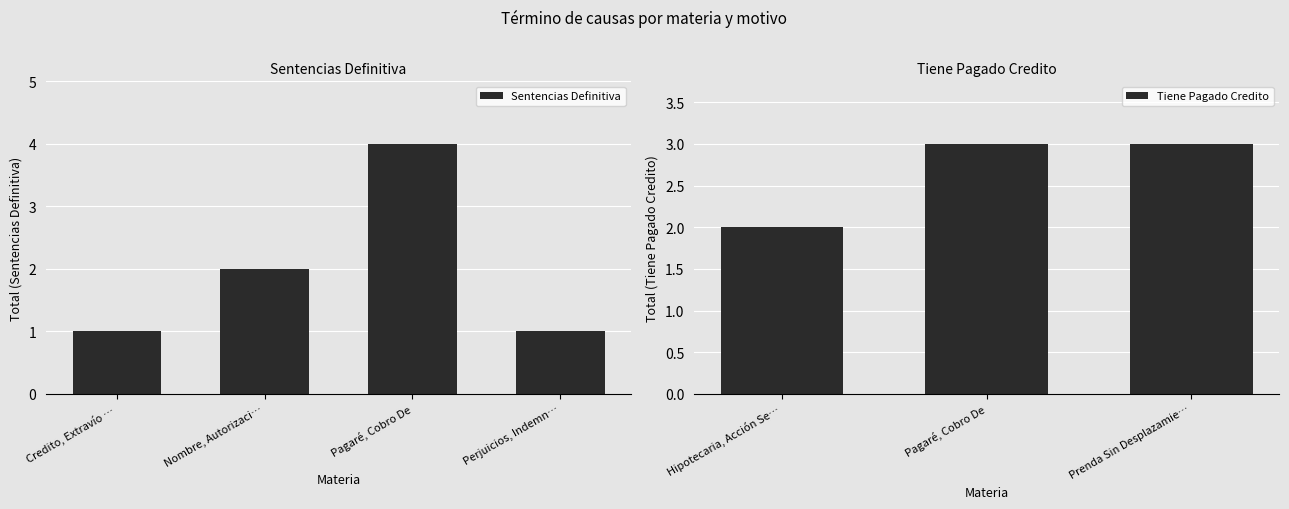

At which label does the data first exceed 2?

Pagaré, Cobro De